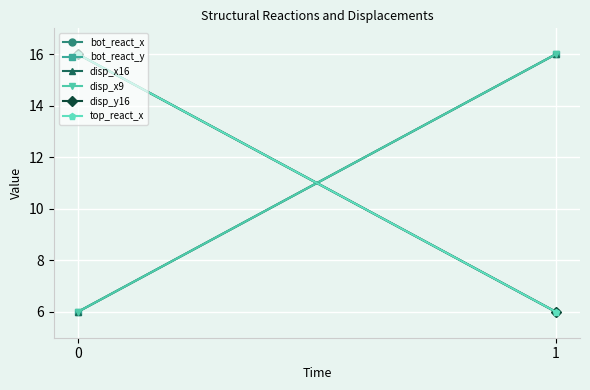

Reading left to right, what are all the values shown in this chart?

bot_react_x: 16	6
bot_react_y: 6	16
disp_x16: 6	16
disp_x9: 6	16
disp_y16: 16	6
top_react_x: 16	6